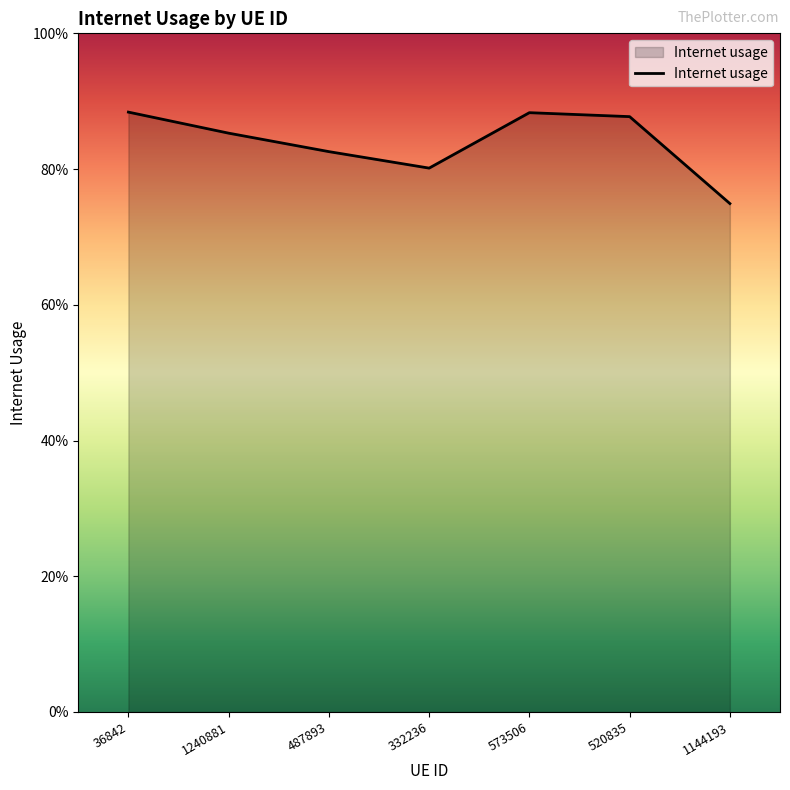

The chart shows a value of 0.5 at 520835. True or false?

False